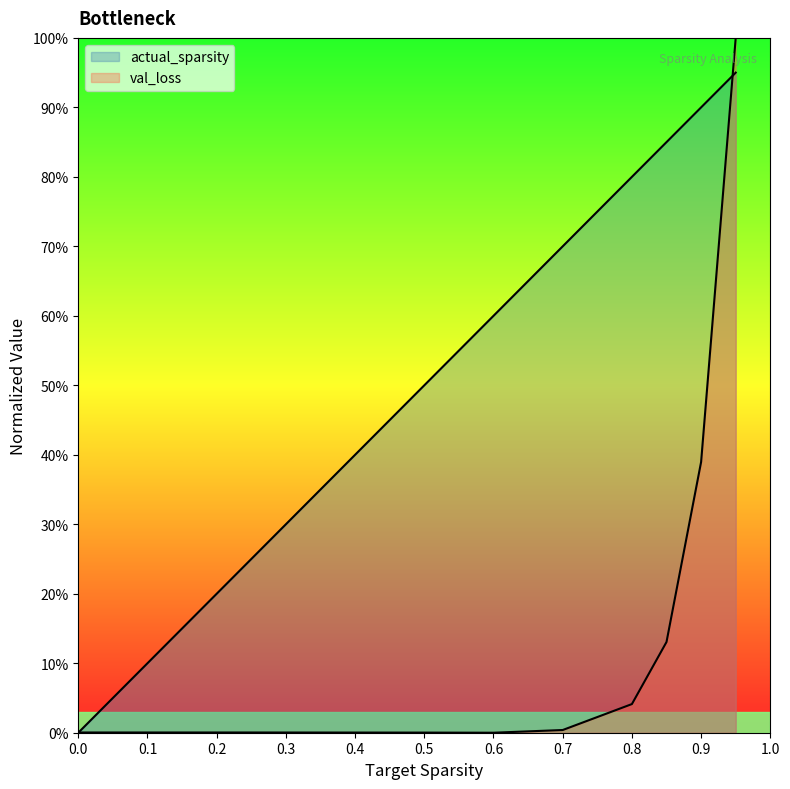

After their last crossing, which series has the higher values: val_loss or actual_sparsity?

val_loss